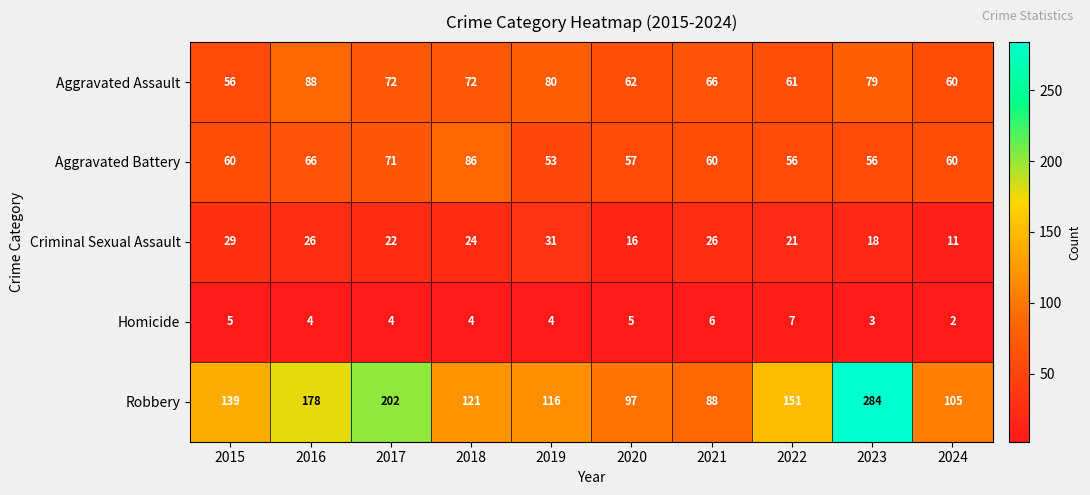

What is the difference between the highest and lowest values at 2022?

144